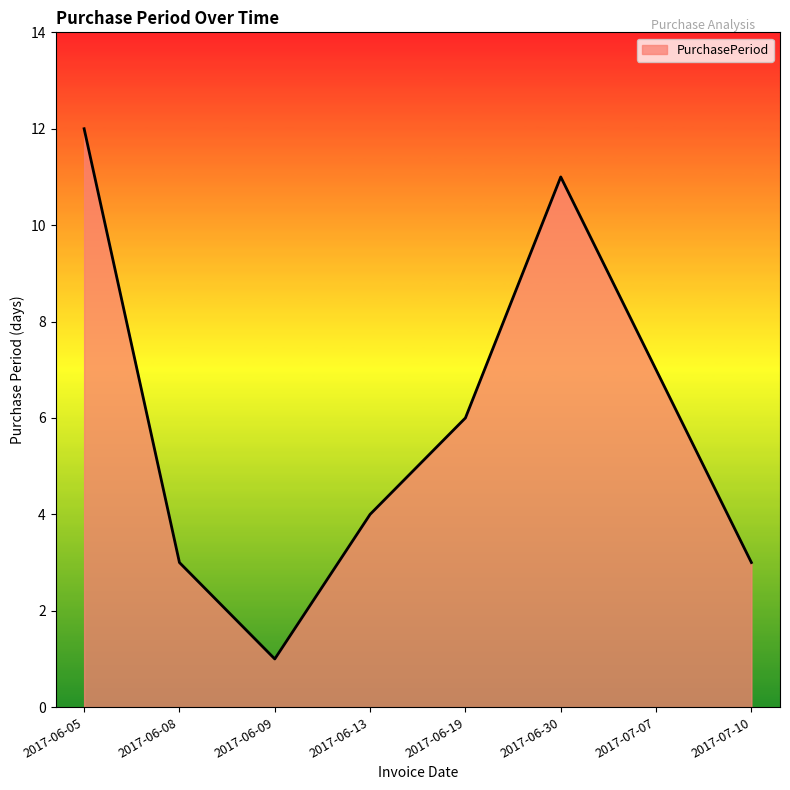

Does the chart have visible grid lines?

No